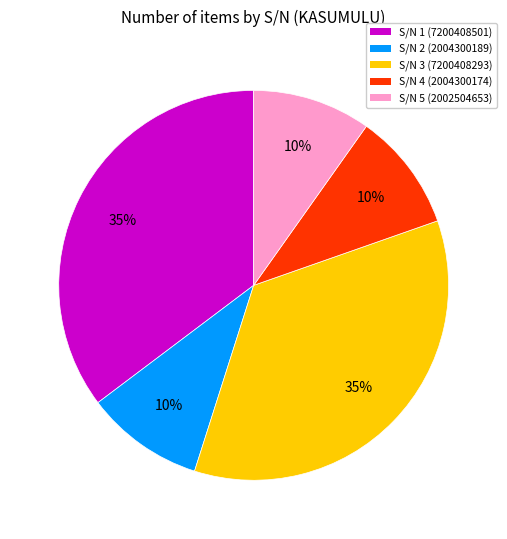

Does S/N 2 account for over 50% of the chart?

No